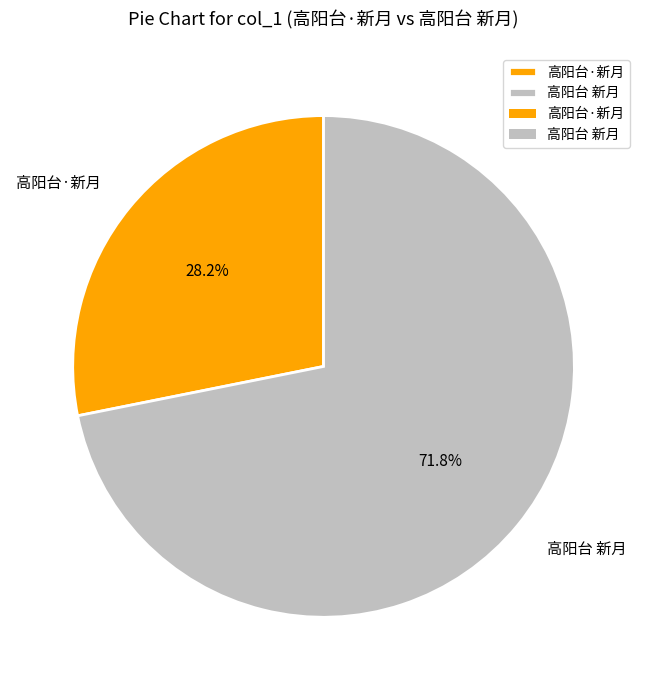

Rank the categories by value from lowest to highest.

高阳台·新月, 高阳台 新月